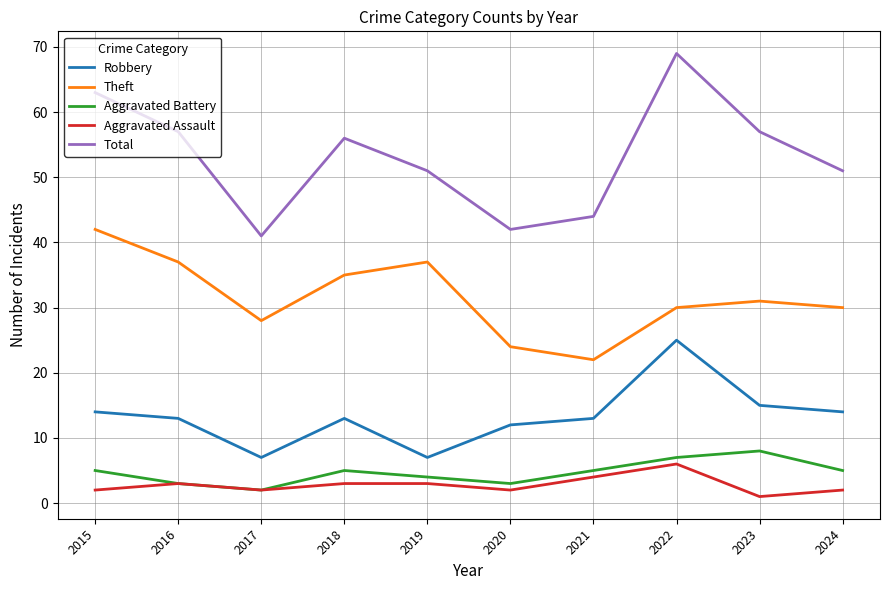

The Aggravated Battery series shows 2 at 2017. True or false?

True